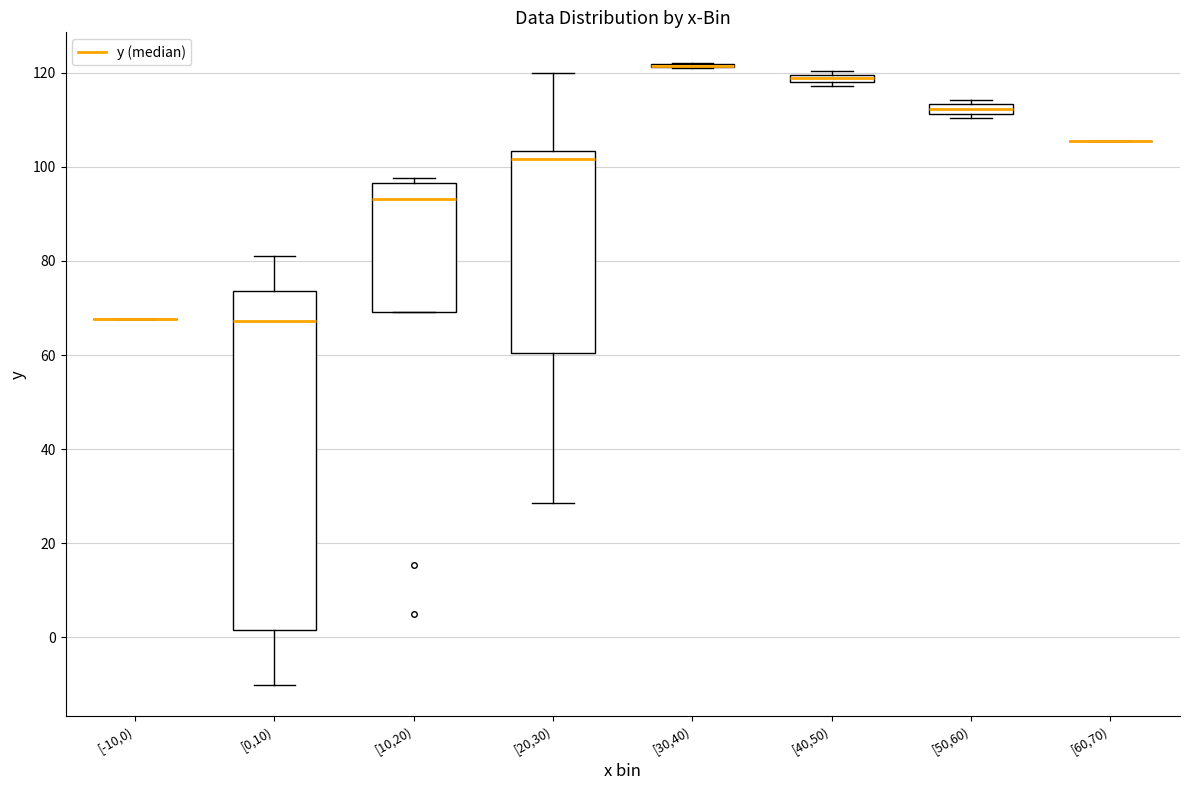

Where is the lower edge of the box for [40,50) on the y-axis? The values are not printed on the chart, so give them approximately, as read against the axis.

118